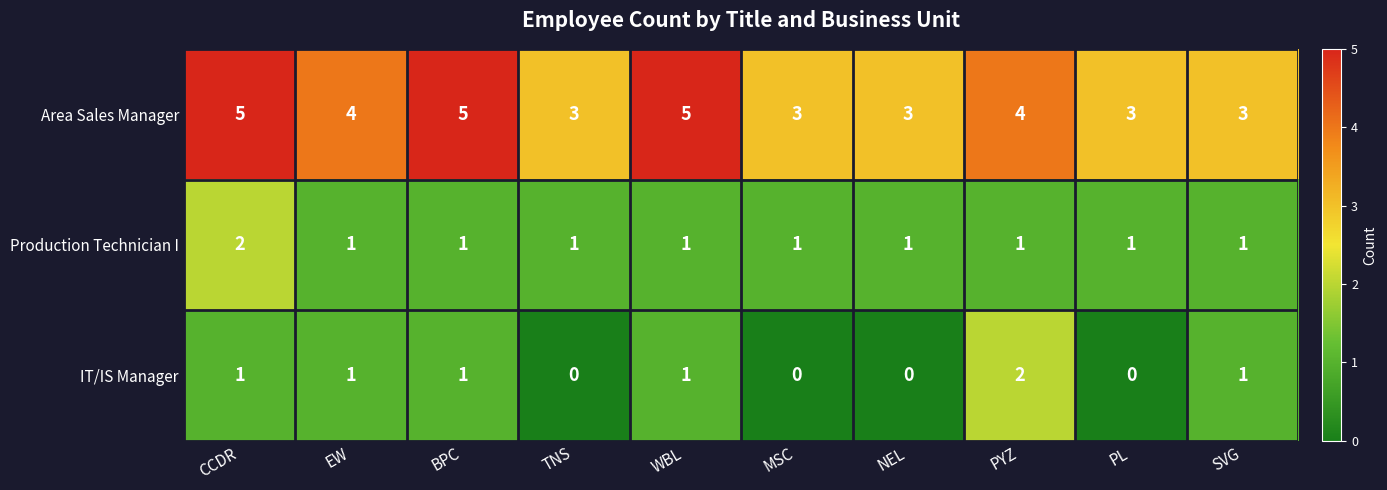

Count the Production Technician I values in the range 1 to 2.

10